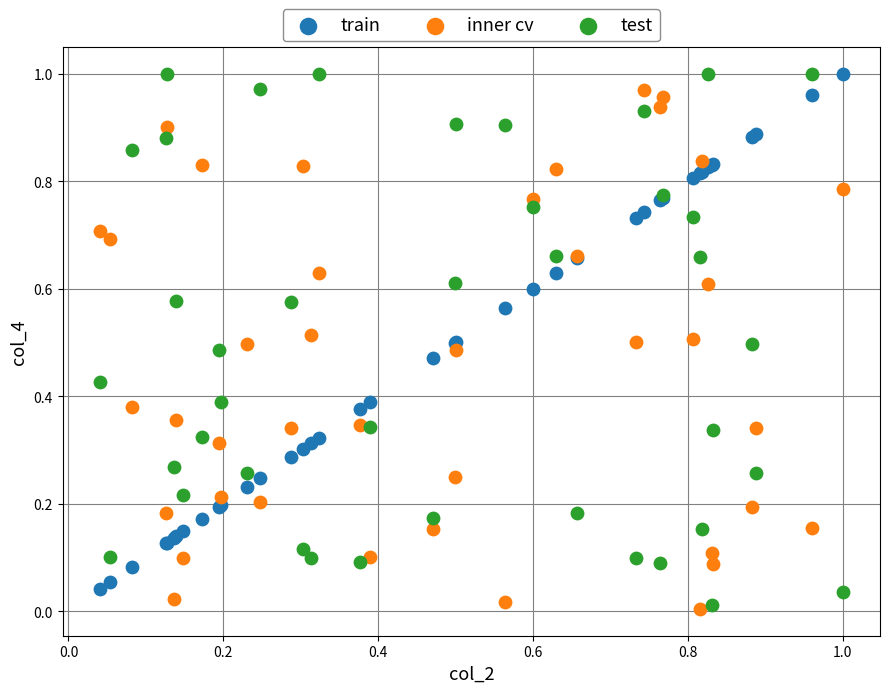

Which series has the largest Y range (max minus min)?

test